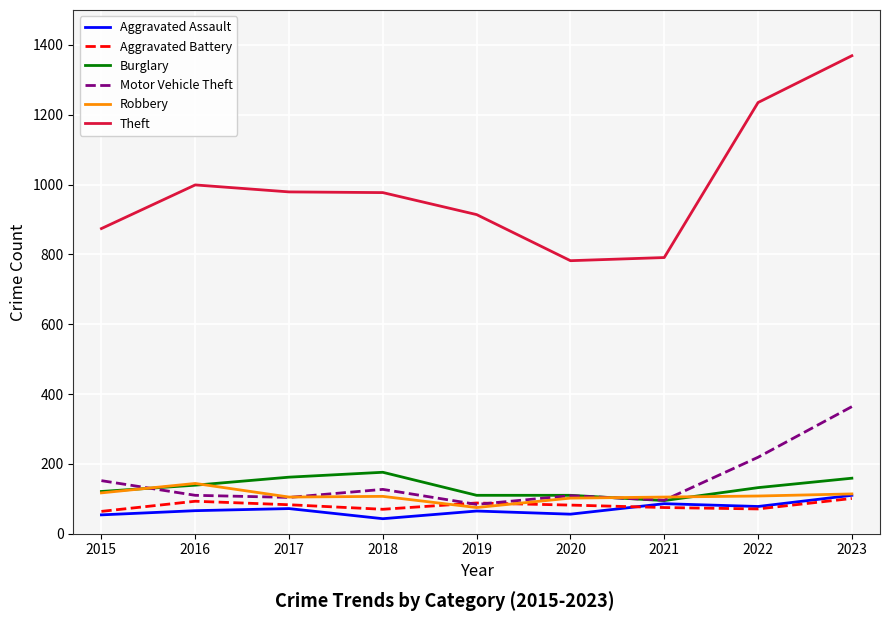

What is the difference between the highest and lowest values at 2021?

716